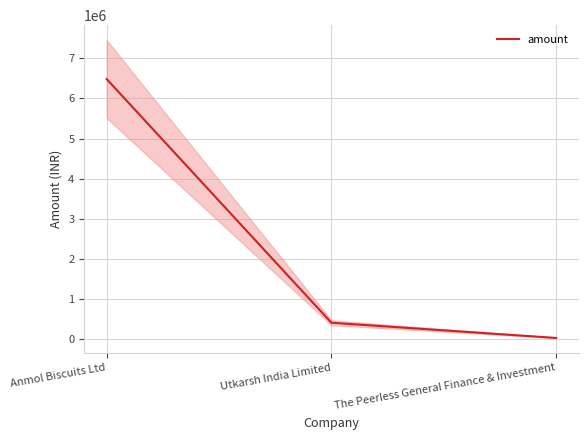

List the labels in order of value, smallest first.

The Peerless General Finance & Investment, Utkarsh India Limited, Anmol Biscuits Ltd